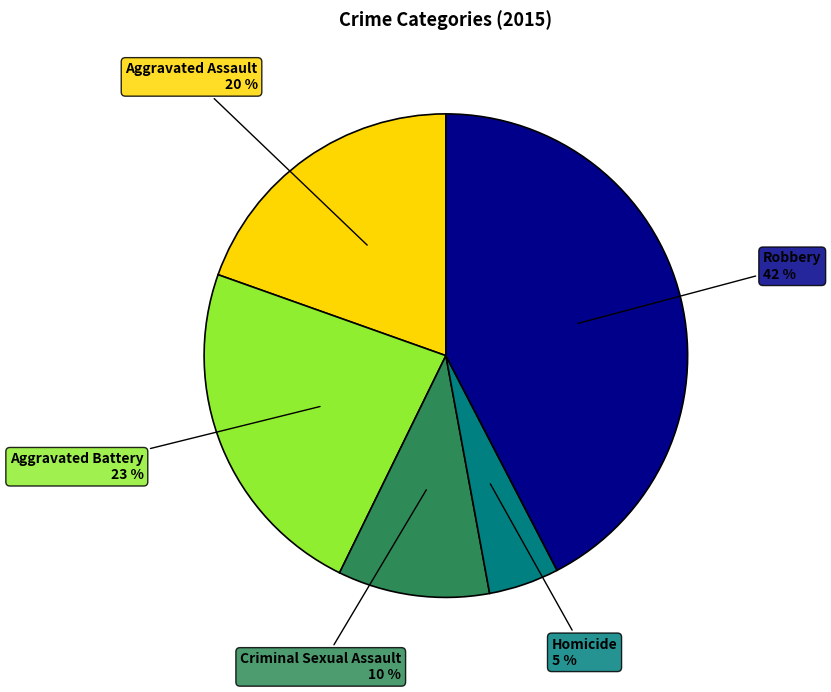

Do Aggravated Assault and Aggravated Battery together represent more than half of the pie?

No